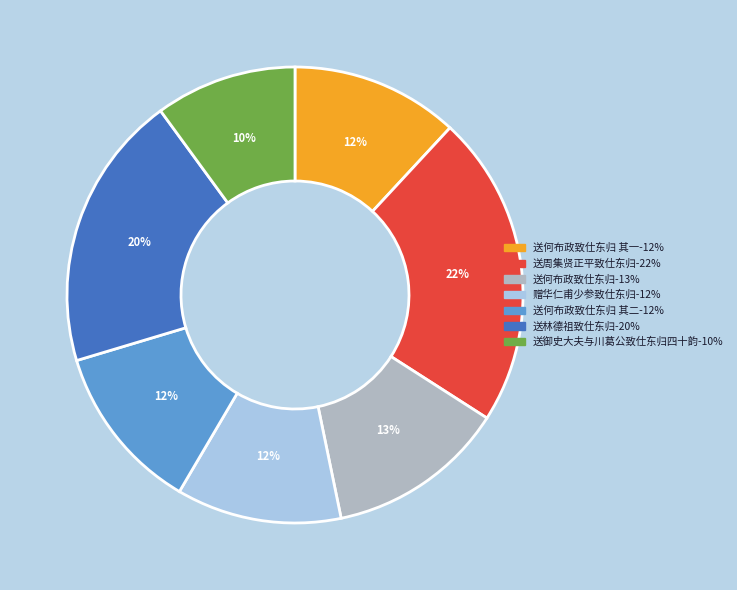

Is there a majority slice in this chart?

No